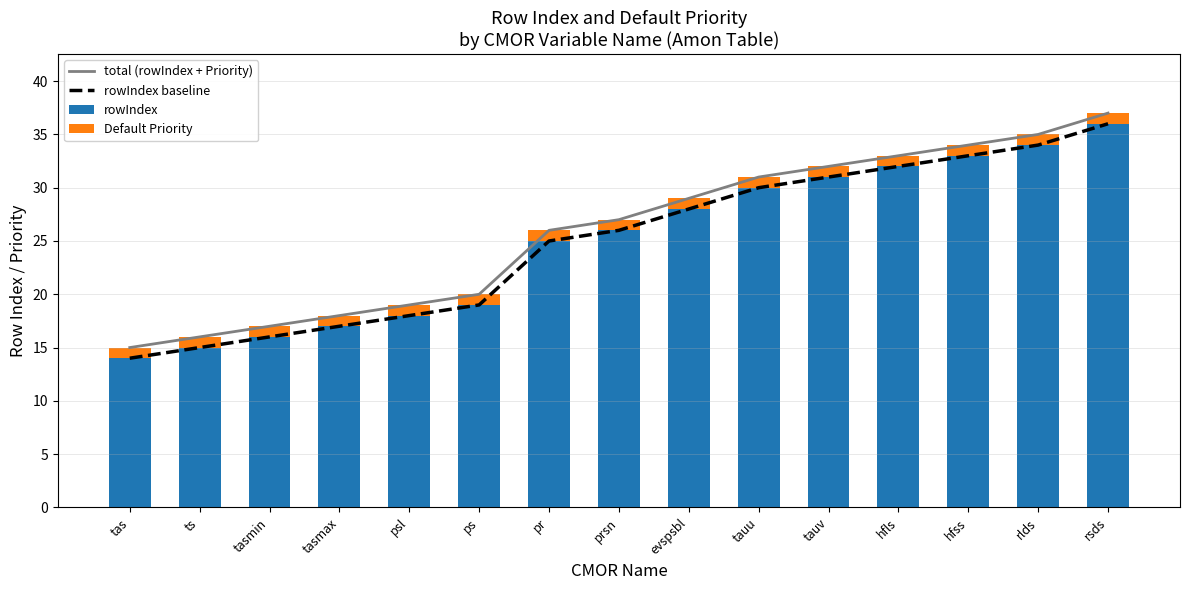

List the series in order of their peak value, highest first.

total (rowIndex + Priority), rowIndex baseline, rowIndex, Default Priority